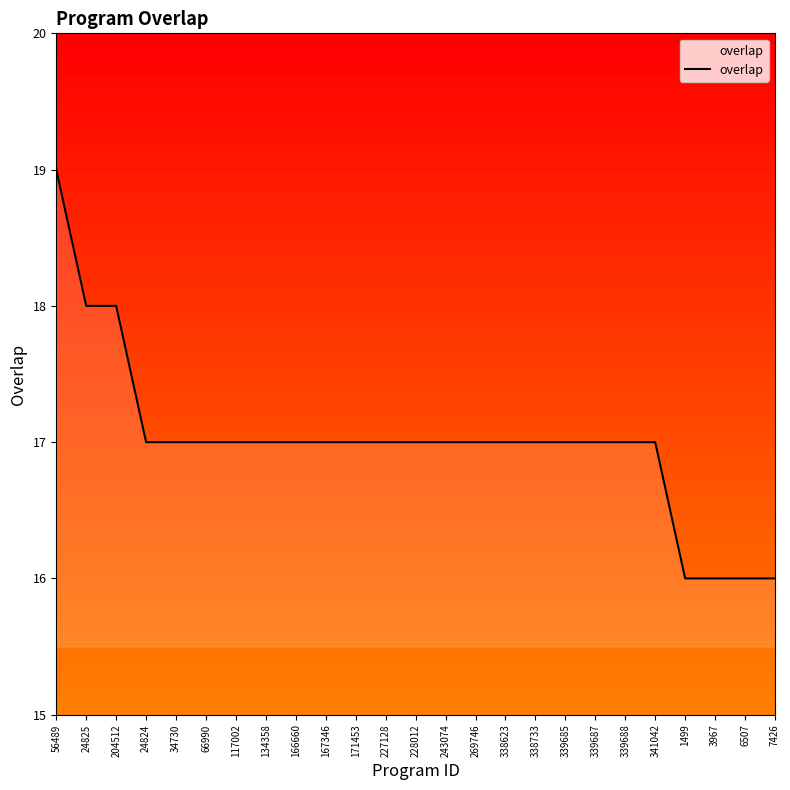

What is the minimum value shown in the chart?

16